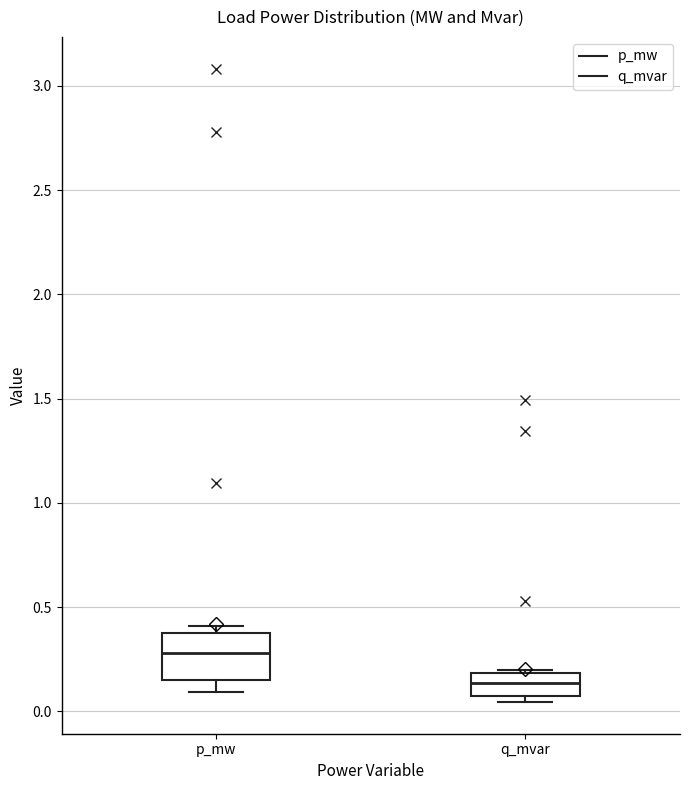

Which box is the tallest, from its lower edge to its upper edge?

p_mw